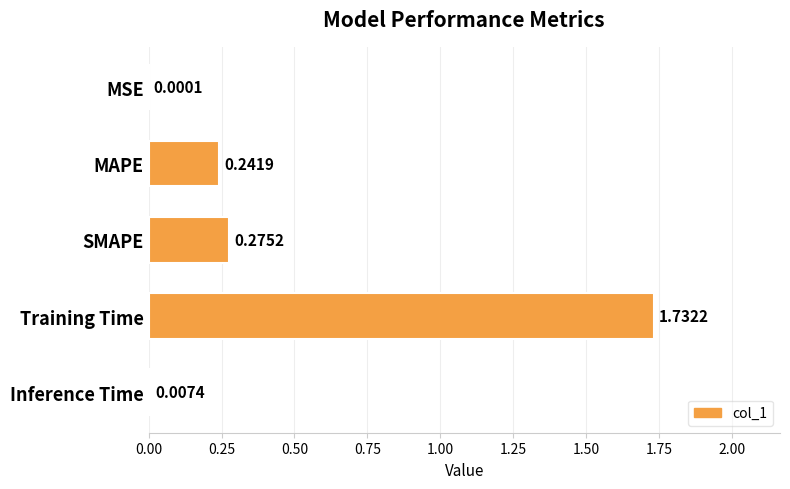

Which has a higher value, SMAPE or MSE?

SMAPE